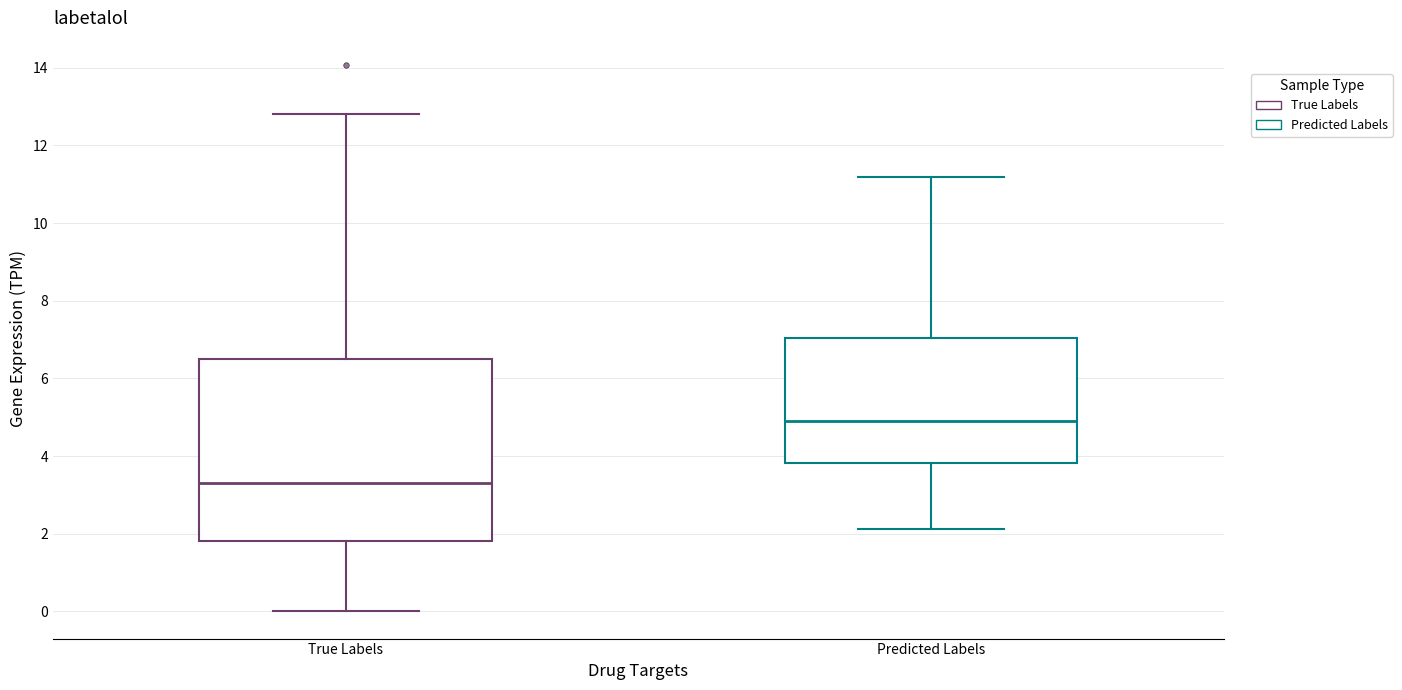

Reading left to right, read every box against the y-axis: the position of its median line, the range the box covers, and the ends of its whiskers. The values are not printed on the chart, so give them approximately, as read against the axis.

True Labels: median 3.4, box 1.8 to 6.6, whiskers 0.0 to 12.8
Predicted Labels: median 5.0, box 3.8 to 7.0, whiskers 2.2 to 11.2